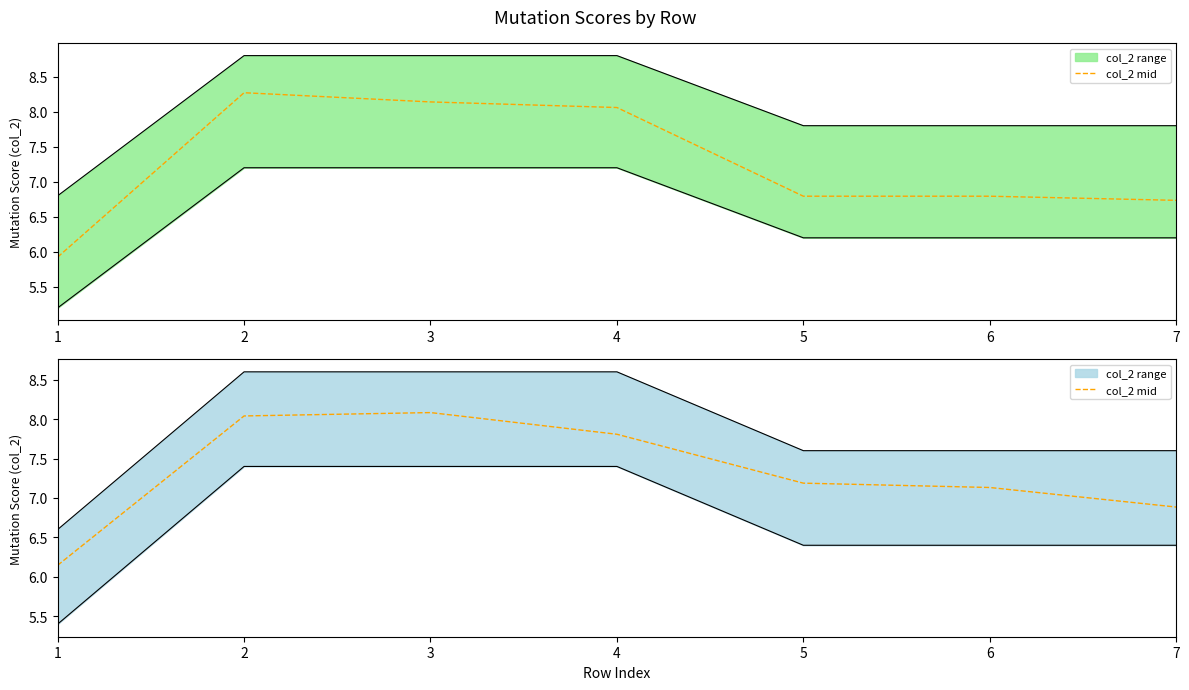

Does the chart display data point markers on the line(s)?

No